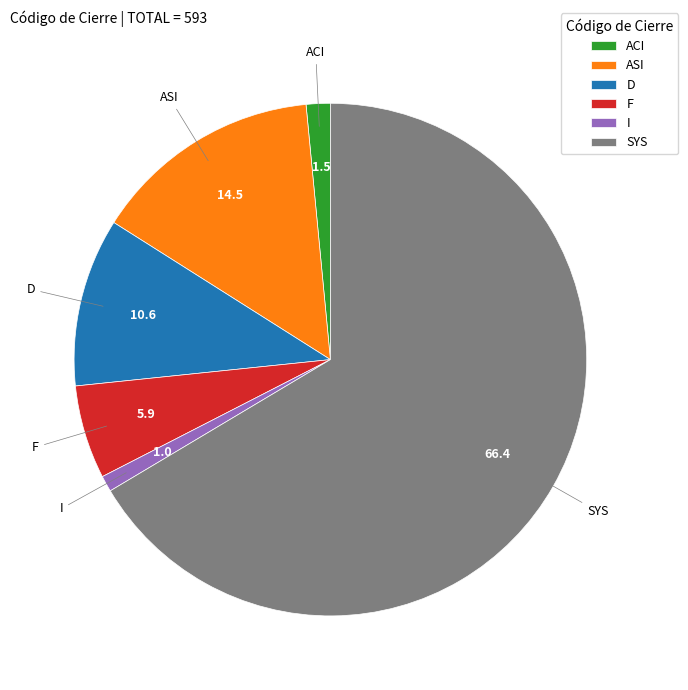

Combined, do SYS and D account for over 50%?

Yes